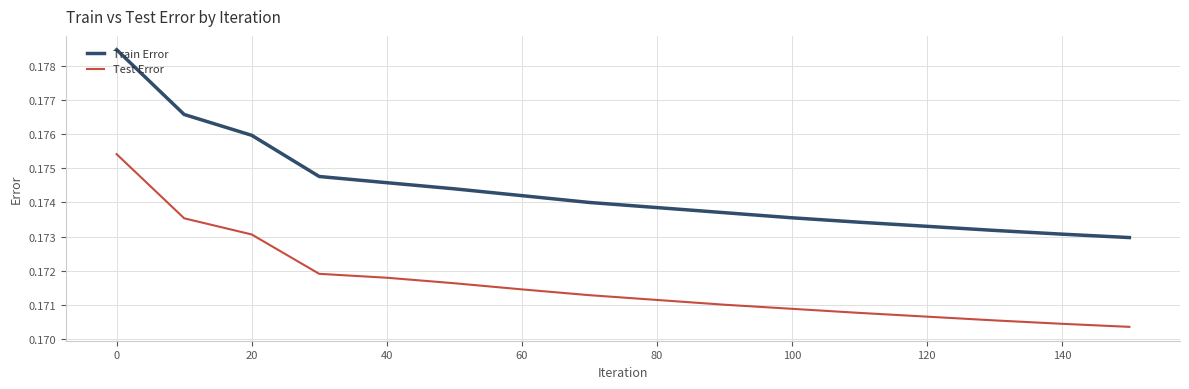

Which series has the largest total across all categories?

Train Error